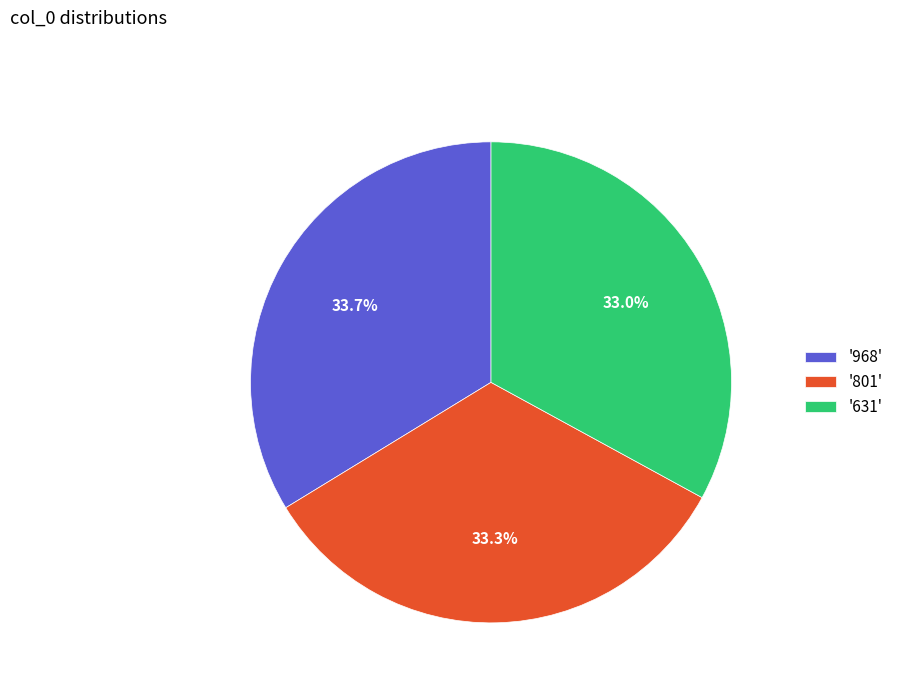

What is the ratio of the value at '631' to the value at '801'?

1.0